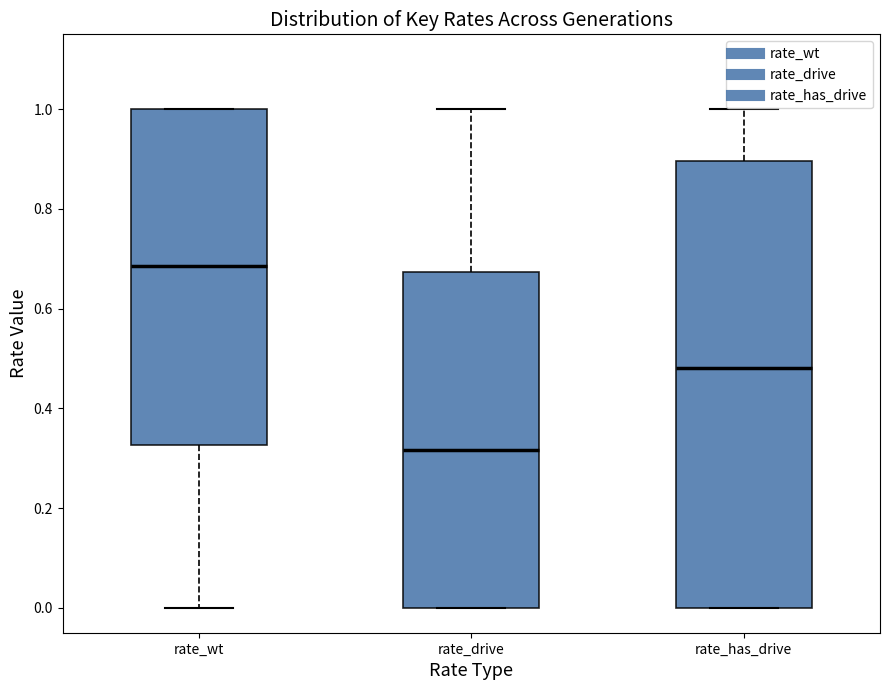

Reading left to right, transcribe this box plot: for each box, give where its median line is, the range the box spans, and where its two whiskers end, as read against the y-axis. The values are not printed on the chart, so give them approximately, as read against the axis.

rate_wt: median 0.68, box 0.32 to 1.00, whiskers 0.00 to 1.00
rate_drive: median 0.32, box 0.00 to 0.68, whiskers 0.00 to 1.00
rate_has_drive: median 0.48, box 0.00 to 0.90, whiskers 0.00 to 1.00